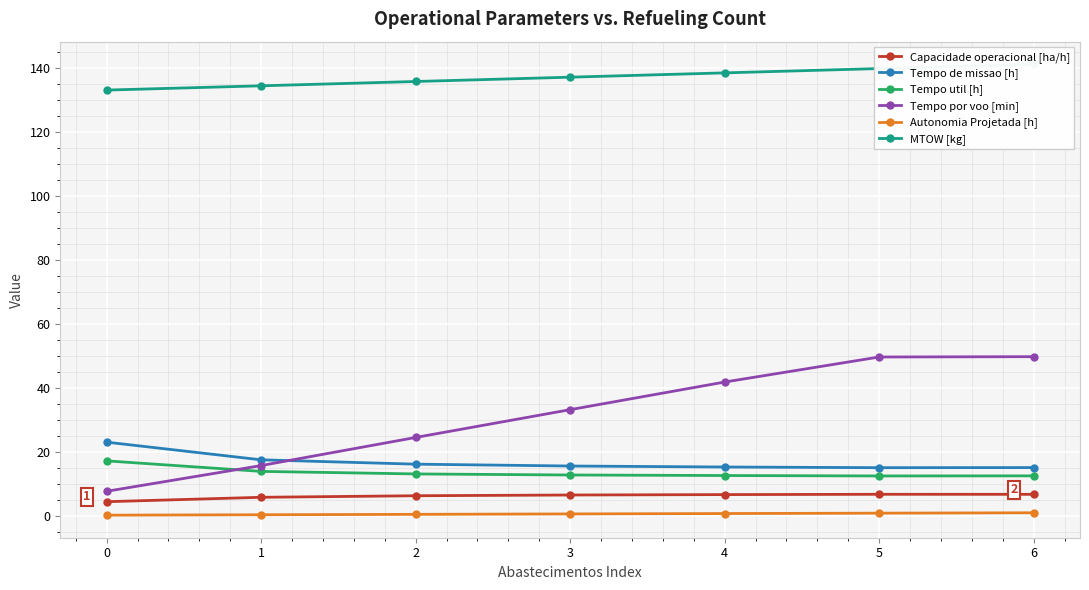

What is the greatest value displayed?

141.3